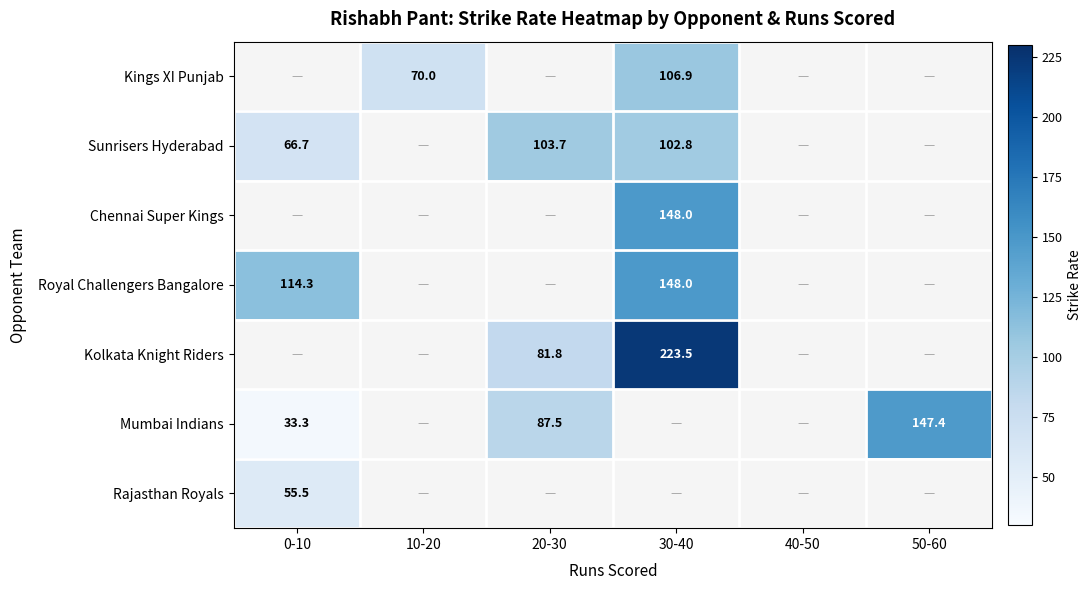

Is it true that Kings XI Punjab equals 70.0 at 10-20?

True